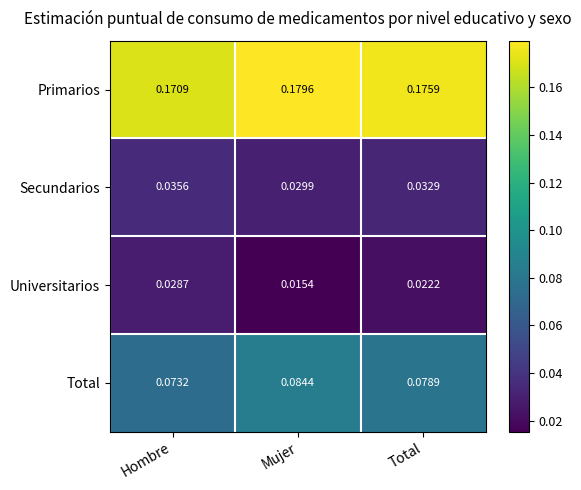

At which label is Secundarios closest to 0?

Mujer